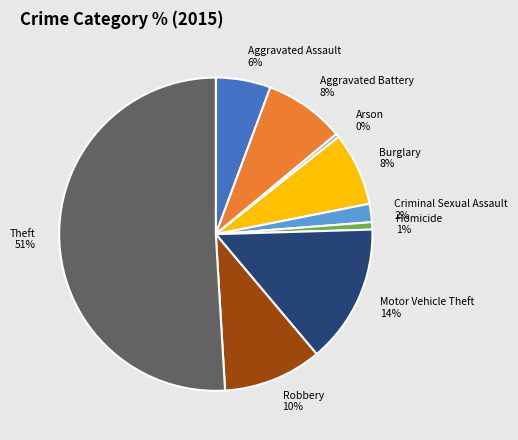

Does Arson account for over 50% of the chart?

No